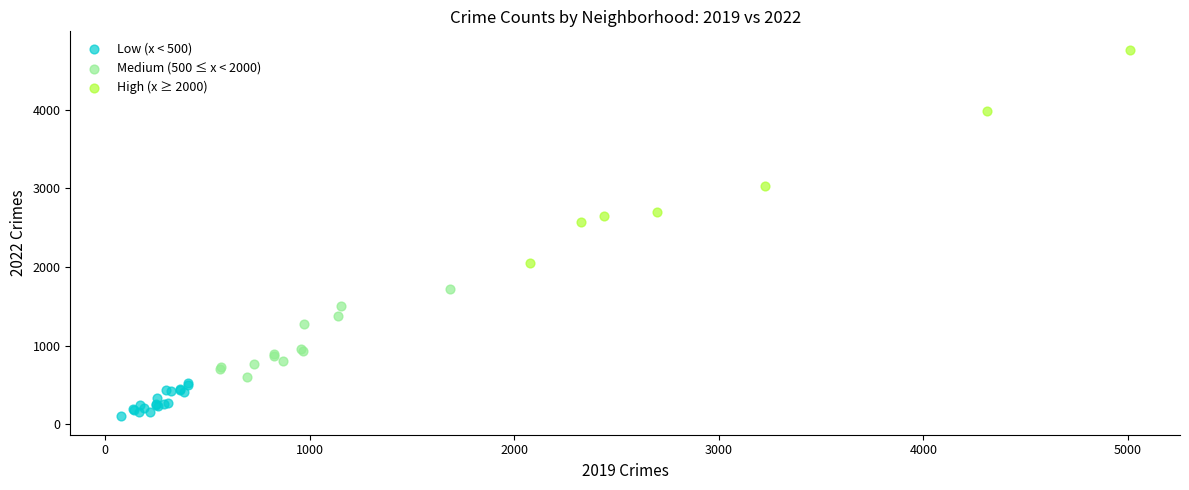

Which series contains the highest Y value?

High (x ≥ 2000)